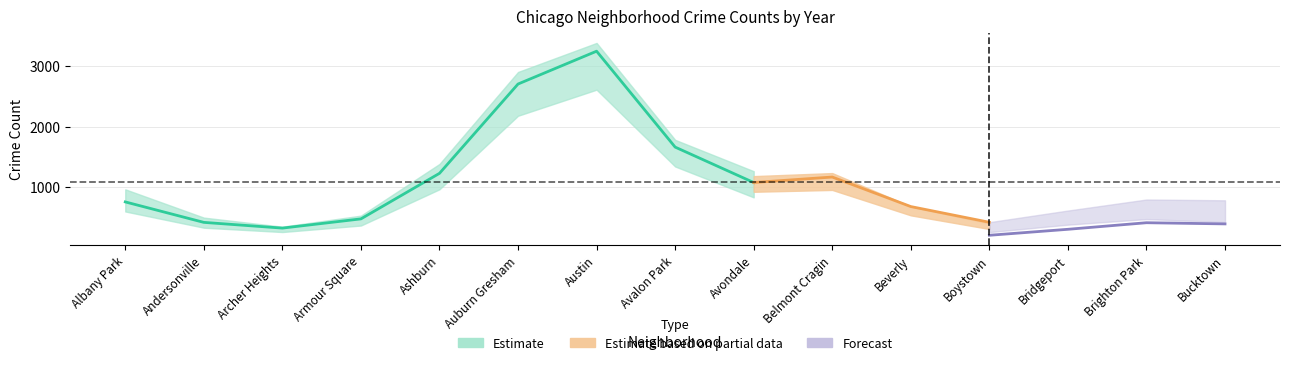

At which category is the sum across all series the highest?

Austin